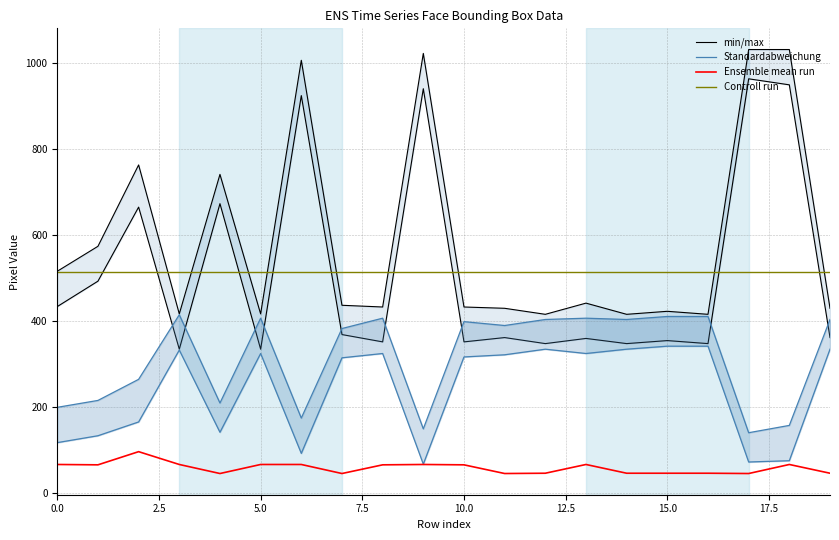

The value of Controll run at 10.0 is 513.4. True or false?

True